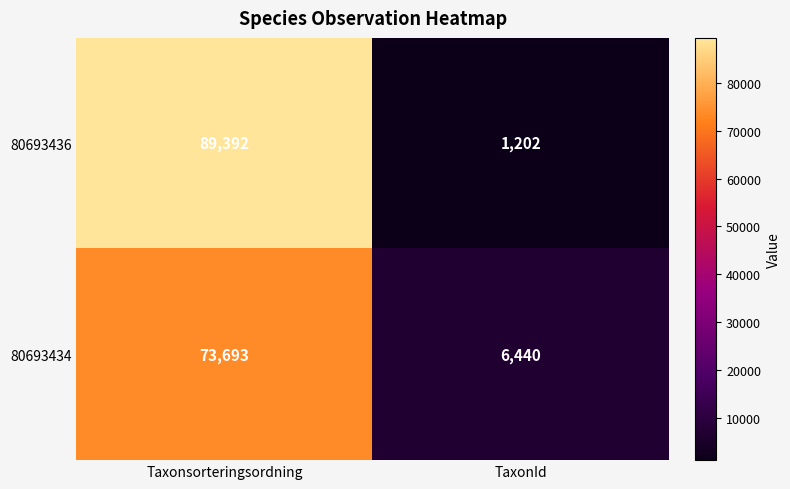

Reading left to right, list all the values displayed in this chart.

80693436: 89392	1202
80693434: 73693	6440